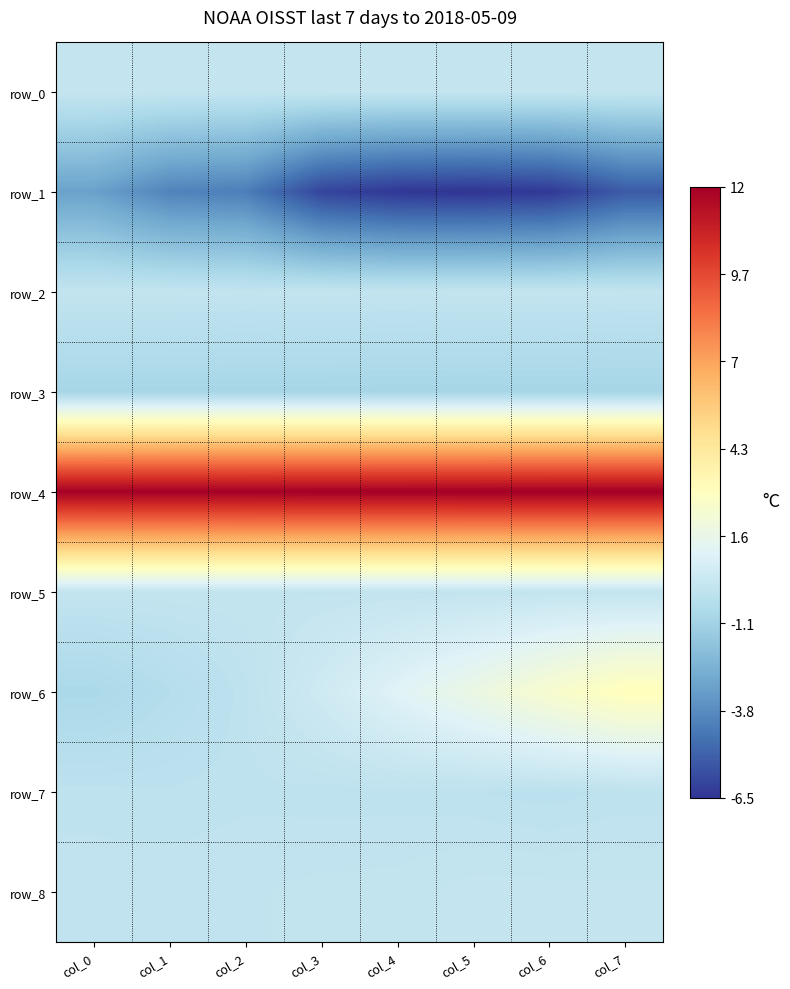

Is it true that row_1 equals -6.1 at col_2?

False